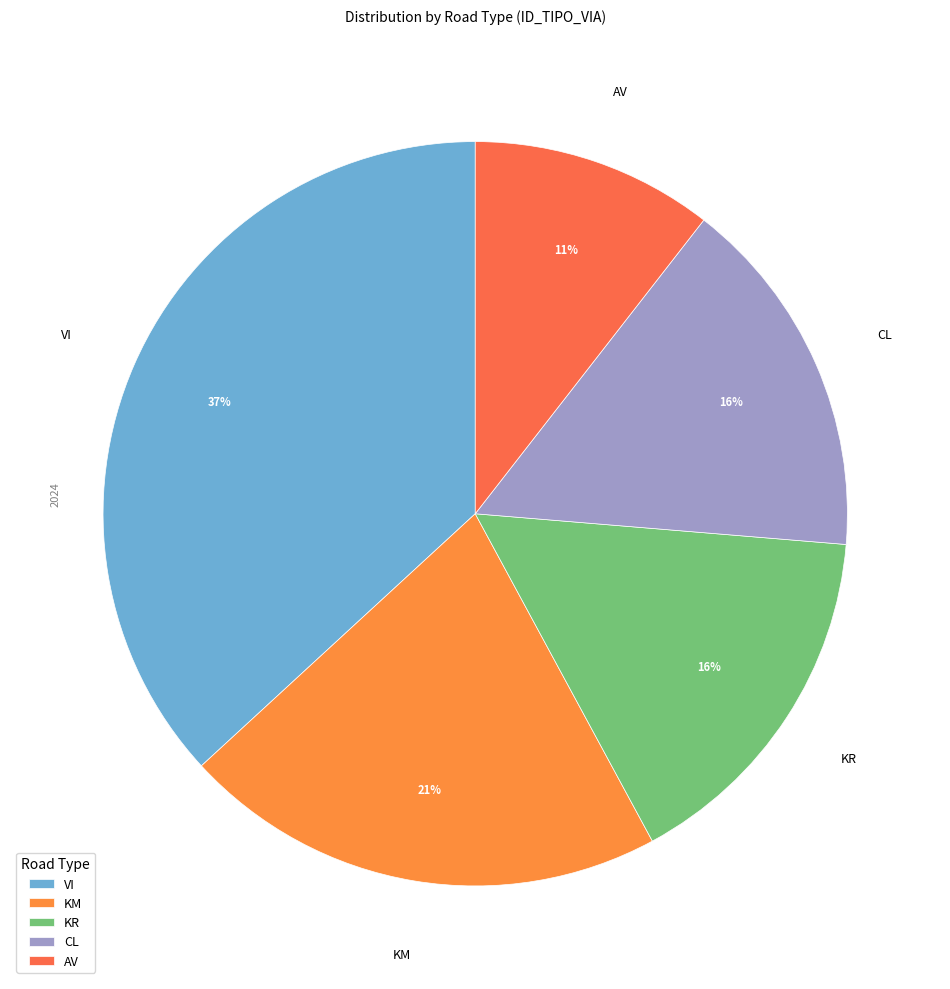

Does VI account for over 50% of the chart?

No